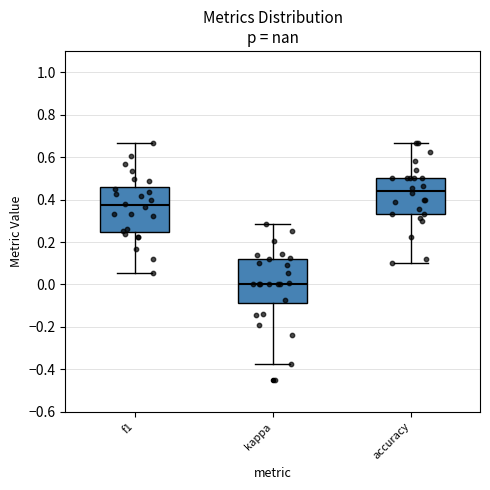

Reading left to right, read every box against the y-axis: the position of its median line, the range the box covers, and the ends of its whiskers. The values are not printed on the chart, so give them approximately, as read against the axis.

f1: median 0.38, box 0.24 to 0.46, whiskers 0.06 to 0.66
kappa: median 0.00, box -0.08 to 0.12, whiskers -0.38 to 0.28
accuracy: median 0.44, box 0.34 to 0.50, whiskers 0.10 to 0.66